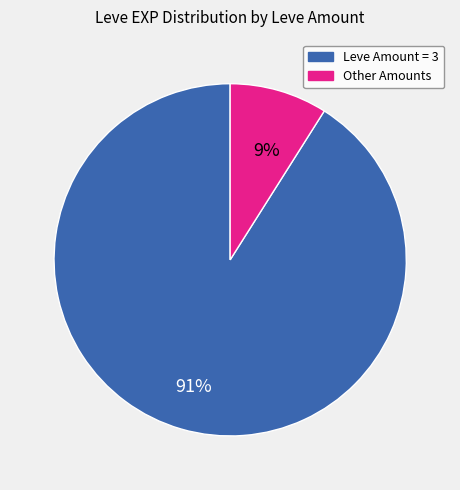

To the nearest percent, what is the difference between the largest and smallest slice percentages?

82%